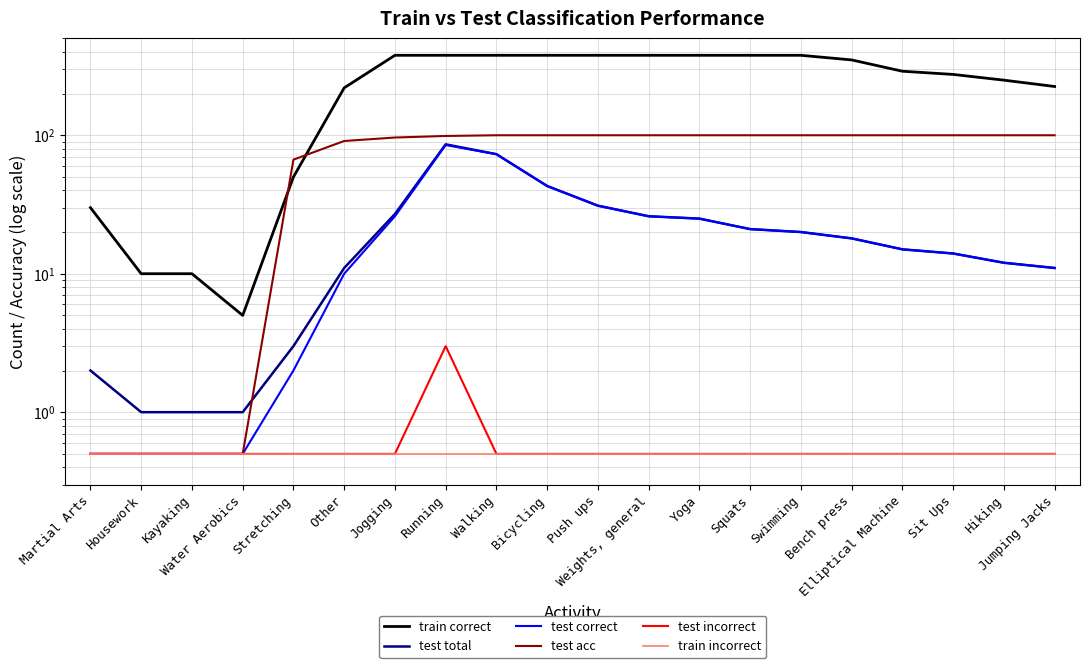

Where is test incorrect nearest to the value 1?

Martial Arts